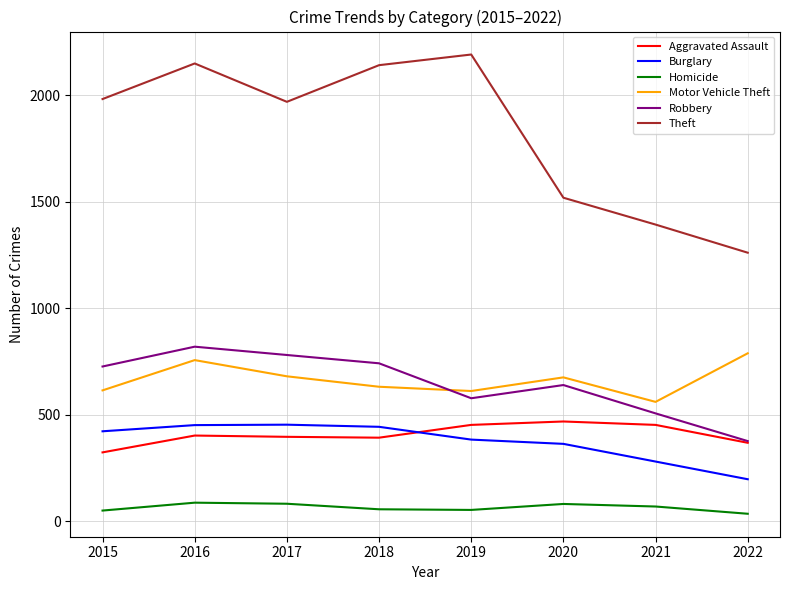

At how many categories does at least one series exceed 1589?

5